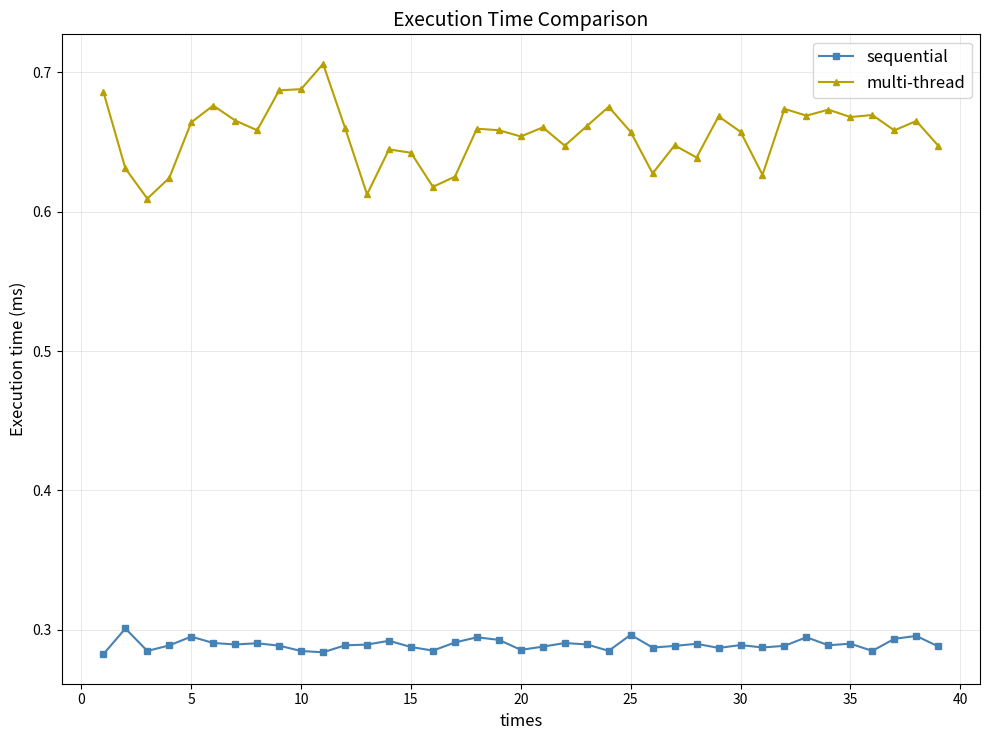

What is the difference between the maximum and second lowest values in the multi-thread series?

0.1